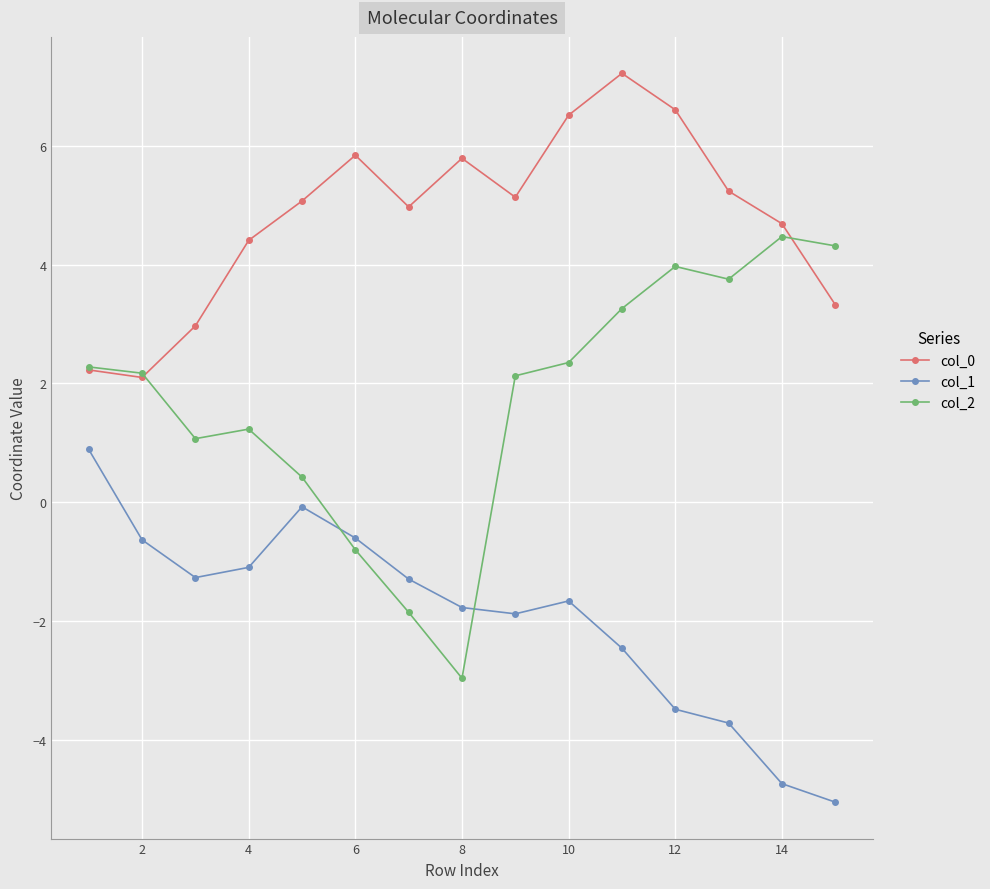

Which series has the largest total across all categories?

col_0